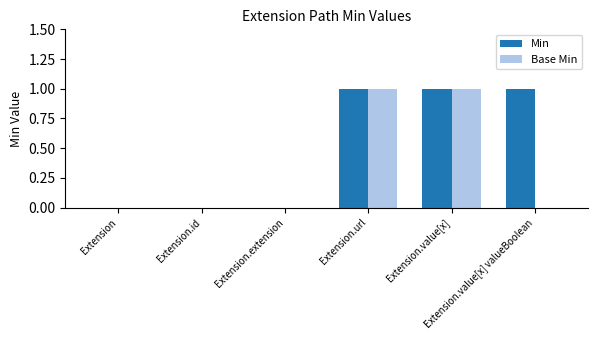

Which series has the largest total across all categories?

Min